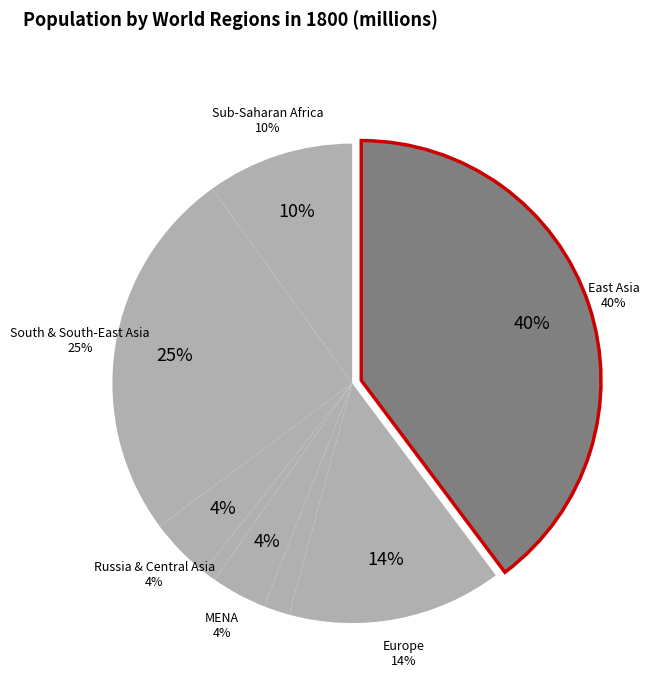

What percentage is the South & South-East Asia slice, to the nearest percent?

25%